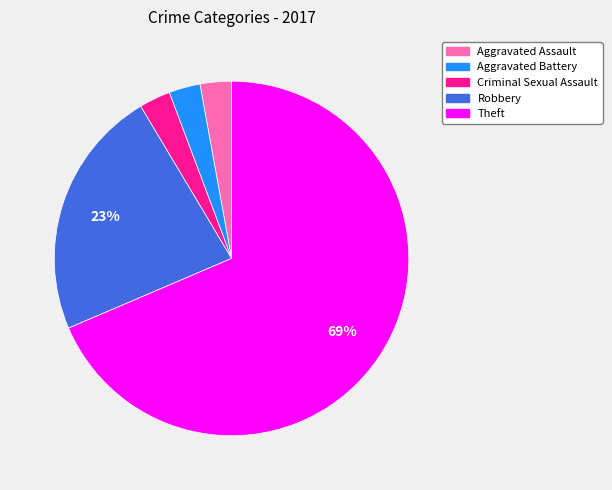

To the nearest percent, what portion does Aggravated Assault represent?

3%